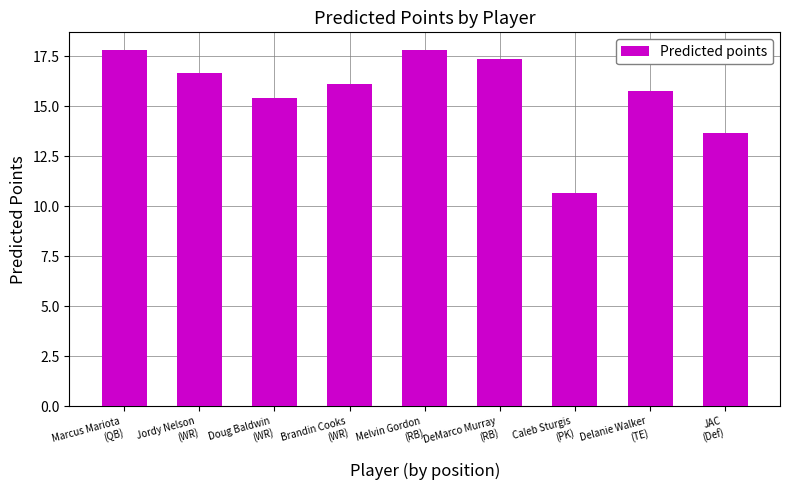

Reading right to left, transcribe all the data shown in this chart.

JAC
(Def)=13.7	Delanie Walker
(TE)=15.8	Caleb Sturgis
(PK)=10.7	DeMarco Murray
(RB)=17.4	Melvin Gordon
(RB)=17.8	Brandin Cooks
(WR)=16.1	Doug Baldwin
(WR)=15.4	Jordy Nelson
(WR)=16.7	Marcus Mariota
(QB)=17.8